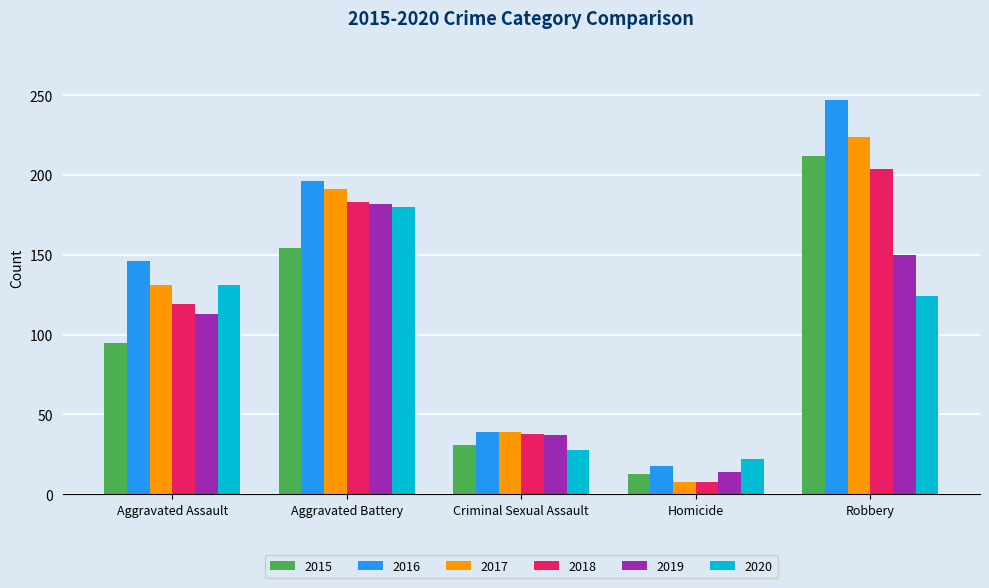

What is the average value of the 2015 series?

101